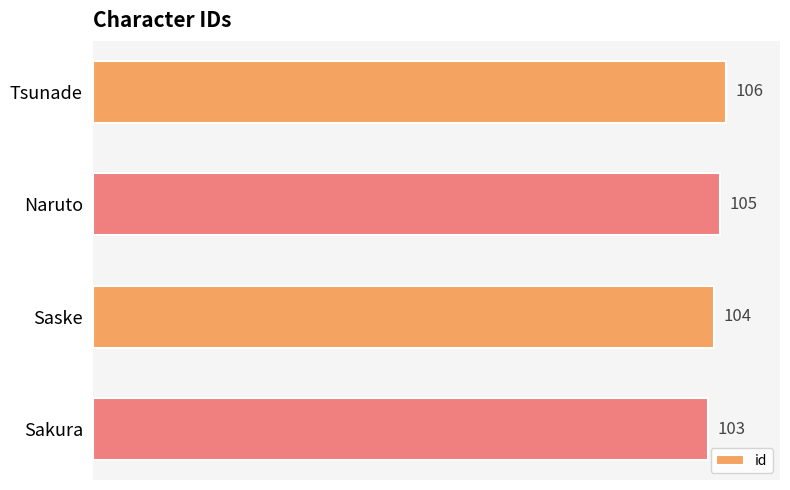

Is it true that the value at Naruto is 140?

False